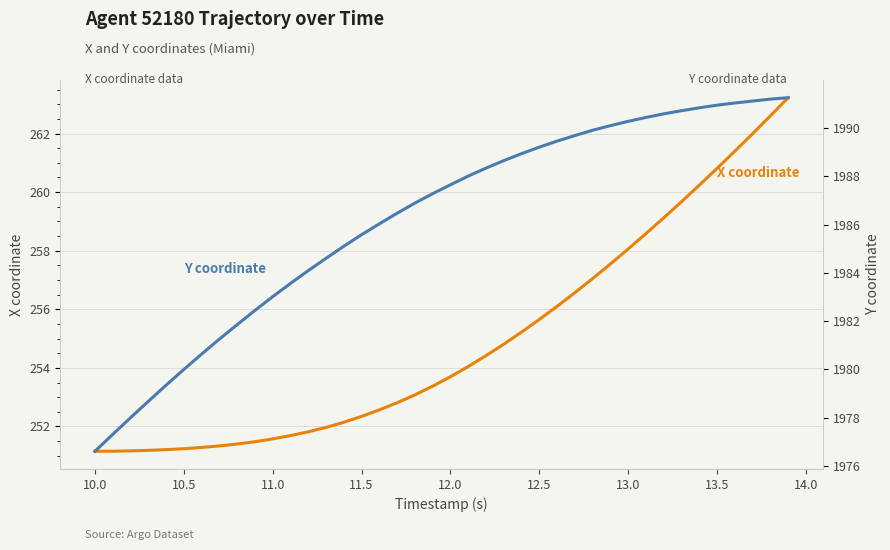

Which series has the widest spread of values?

Y coordinate